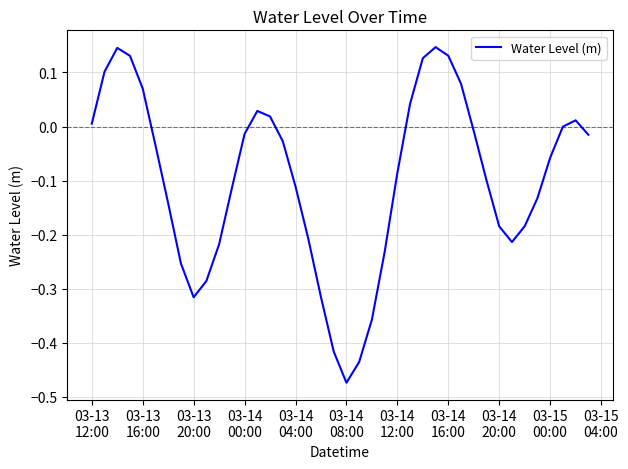

What is the difference between the maximum and minimum values?

0.6